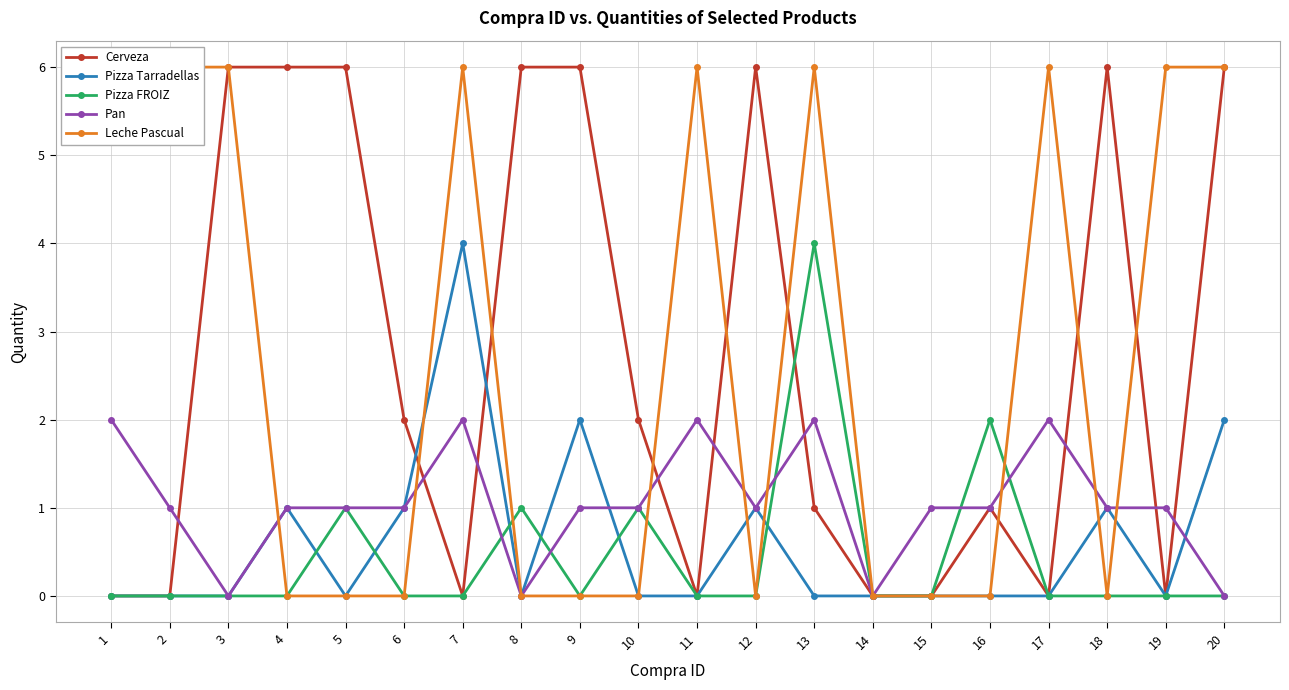

At which category is the sum across all series the highest?

20